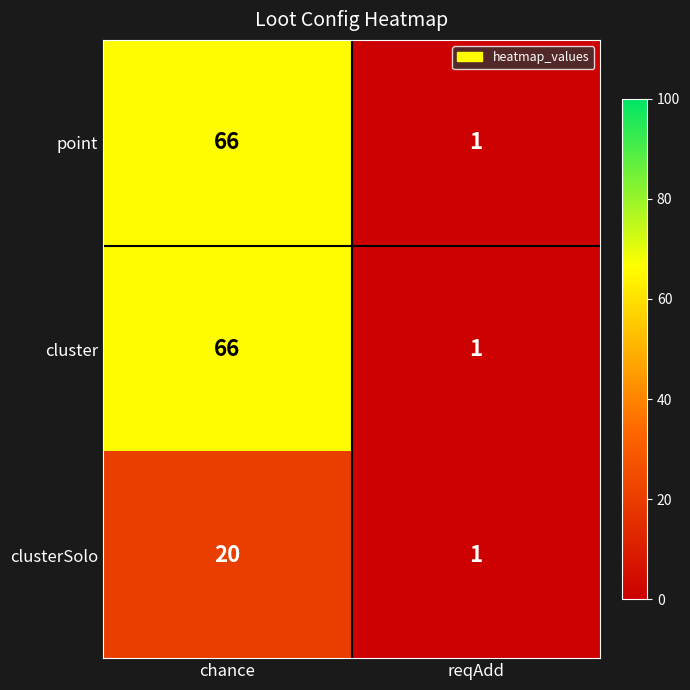

What is the greatest value displayed?

66